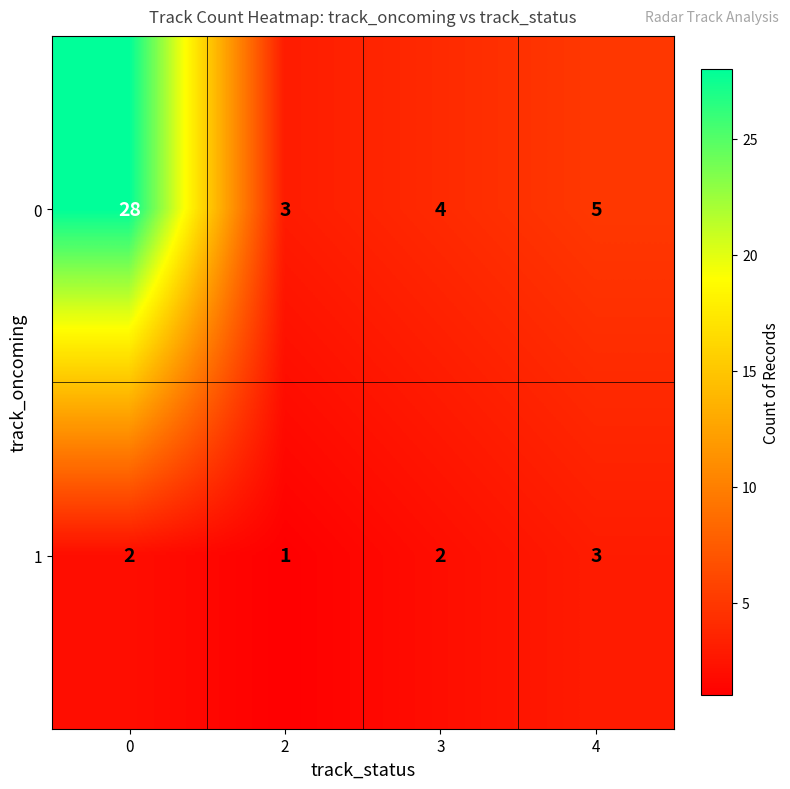

At how many categories does at least one series exceed 9?

1